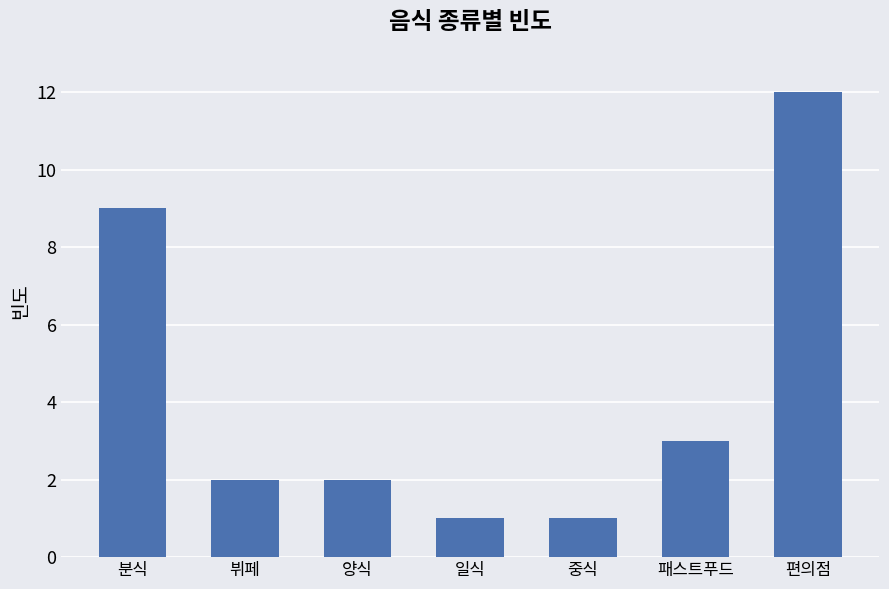

What position from the left is 편의점?

7